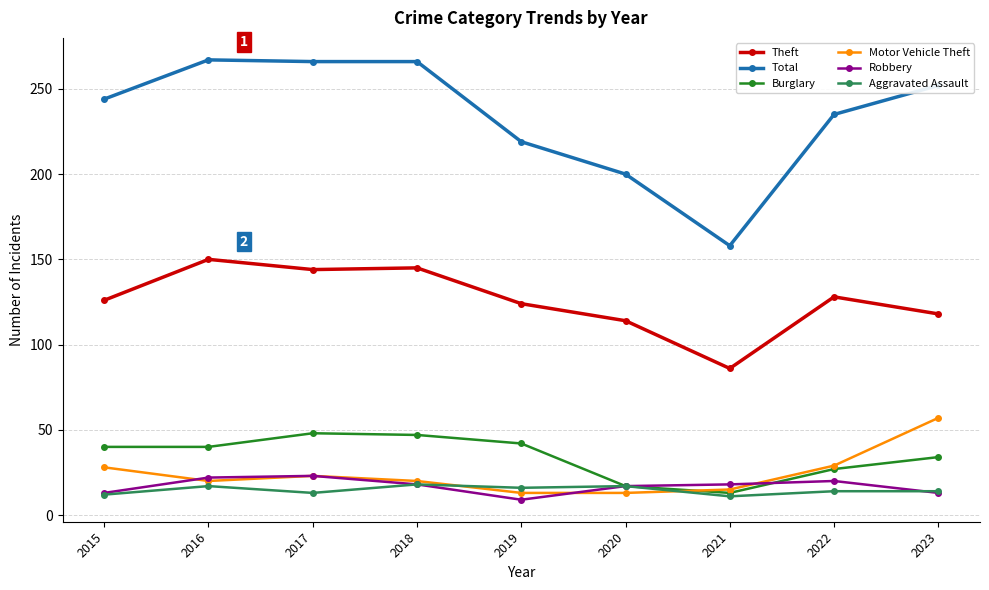

Which series changed the most between 2019 and 2021?

Total